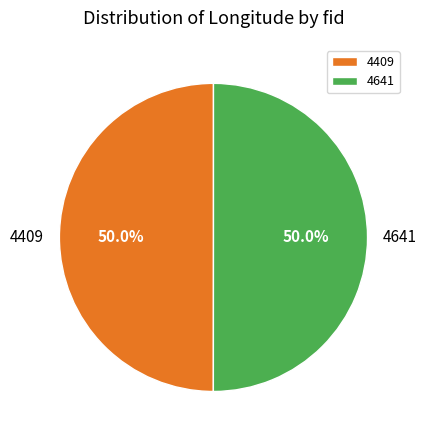

Combined, what portion of the pie is 4409 and 4641?

100.0%